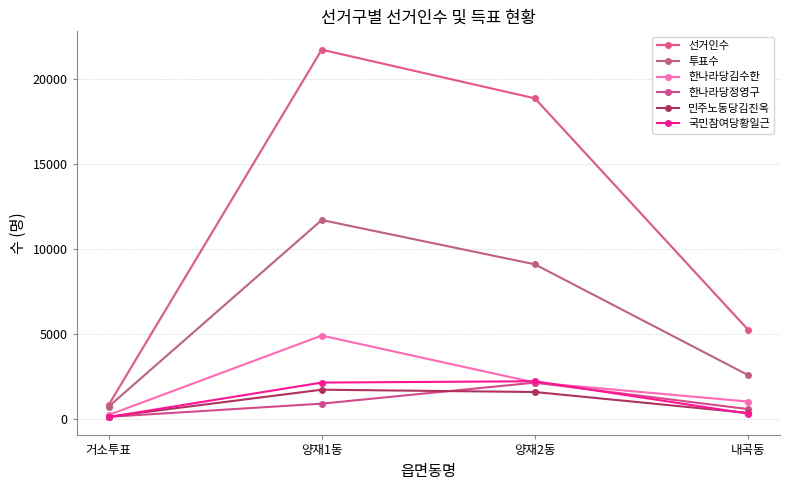

How many lines are shown in the chart?

6